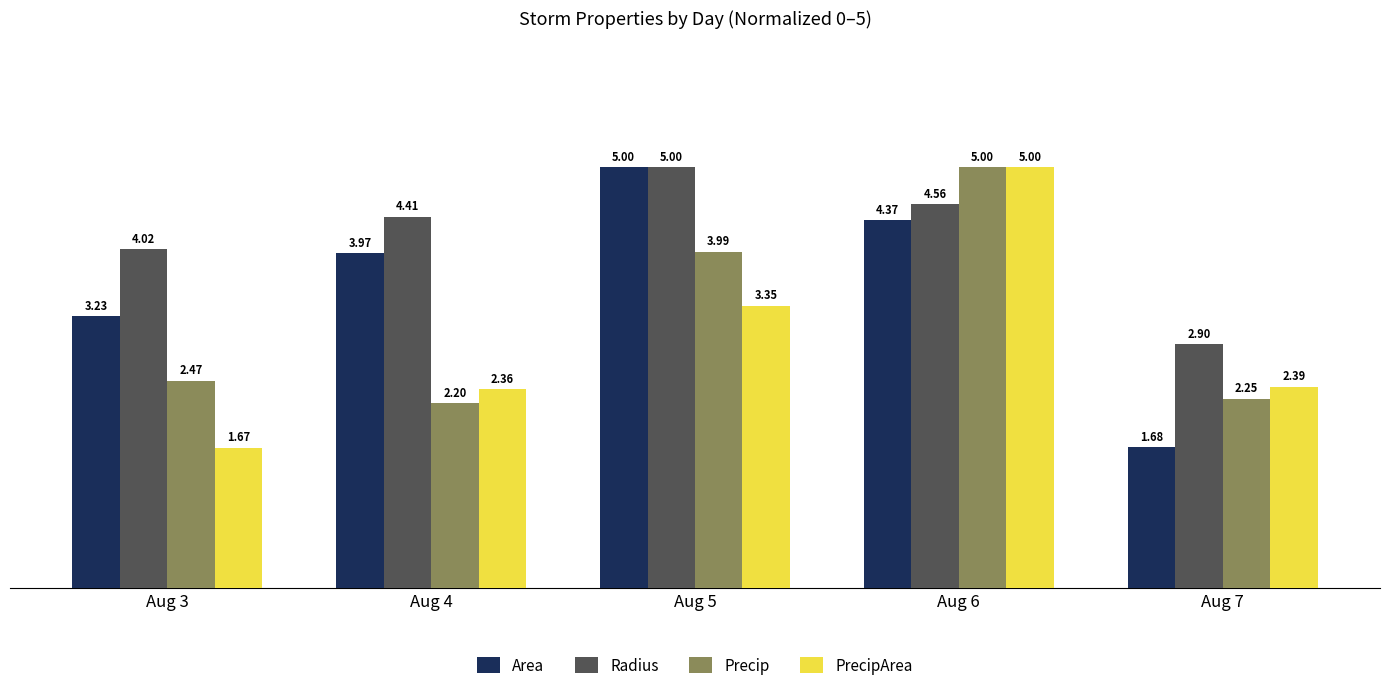

Is it true that Radius equals 2.9 at Aug 7?

True